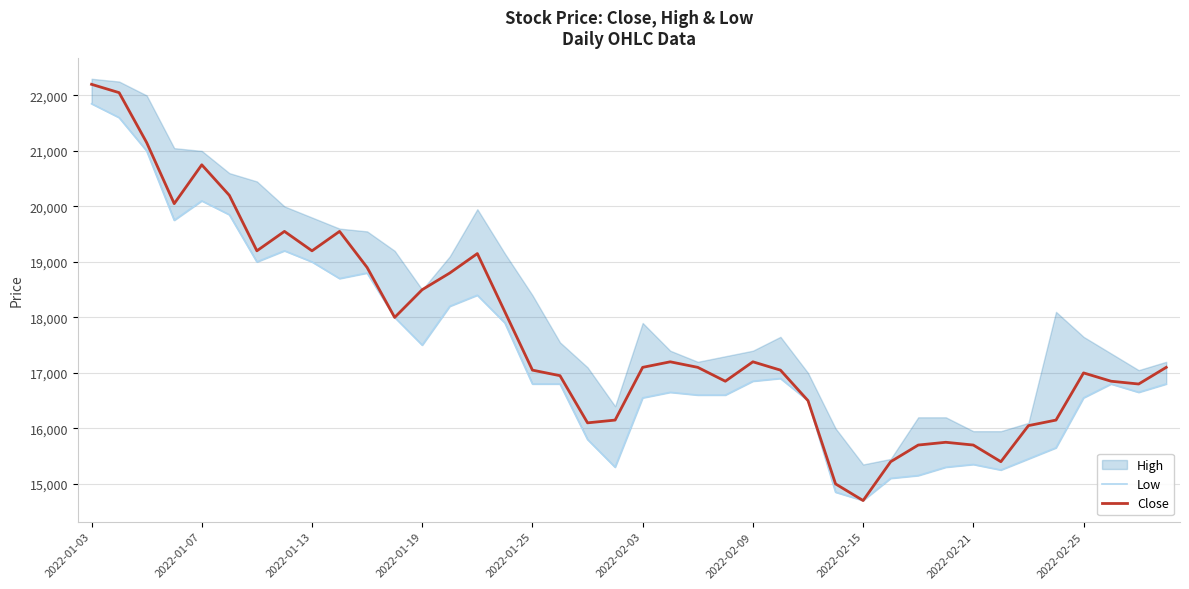

Which series has the widest spread of values?

Close